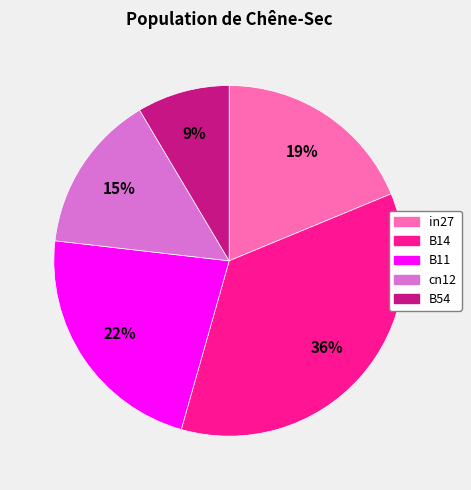

To the nearest percent, what percentage of the pie is B14?

36%